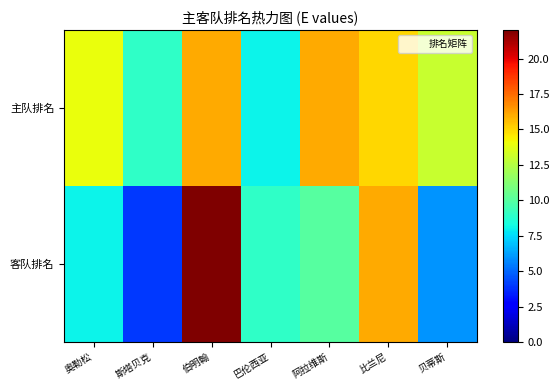

Which series has the largest total across all categories?

主队排名